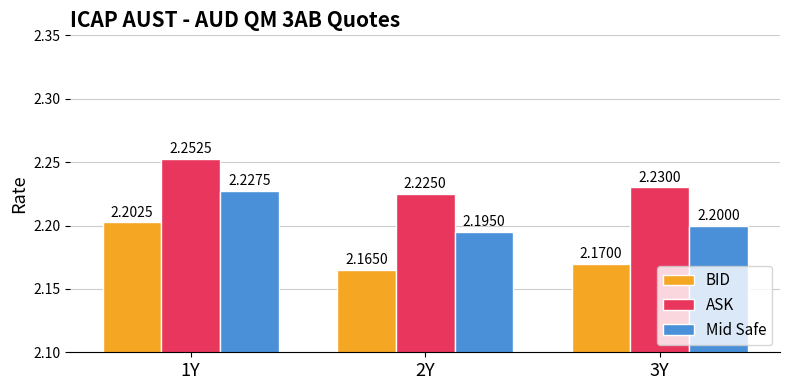

What is the minimum value for BID?

2.2